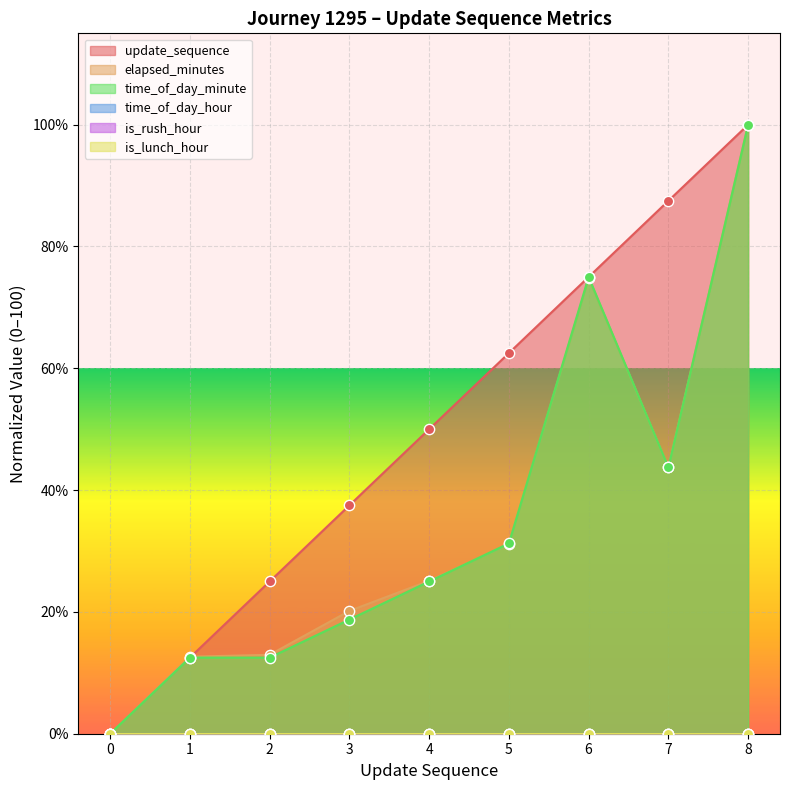

At which label does elapsed_minutes reach its peak?

8